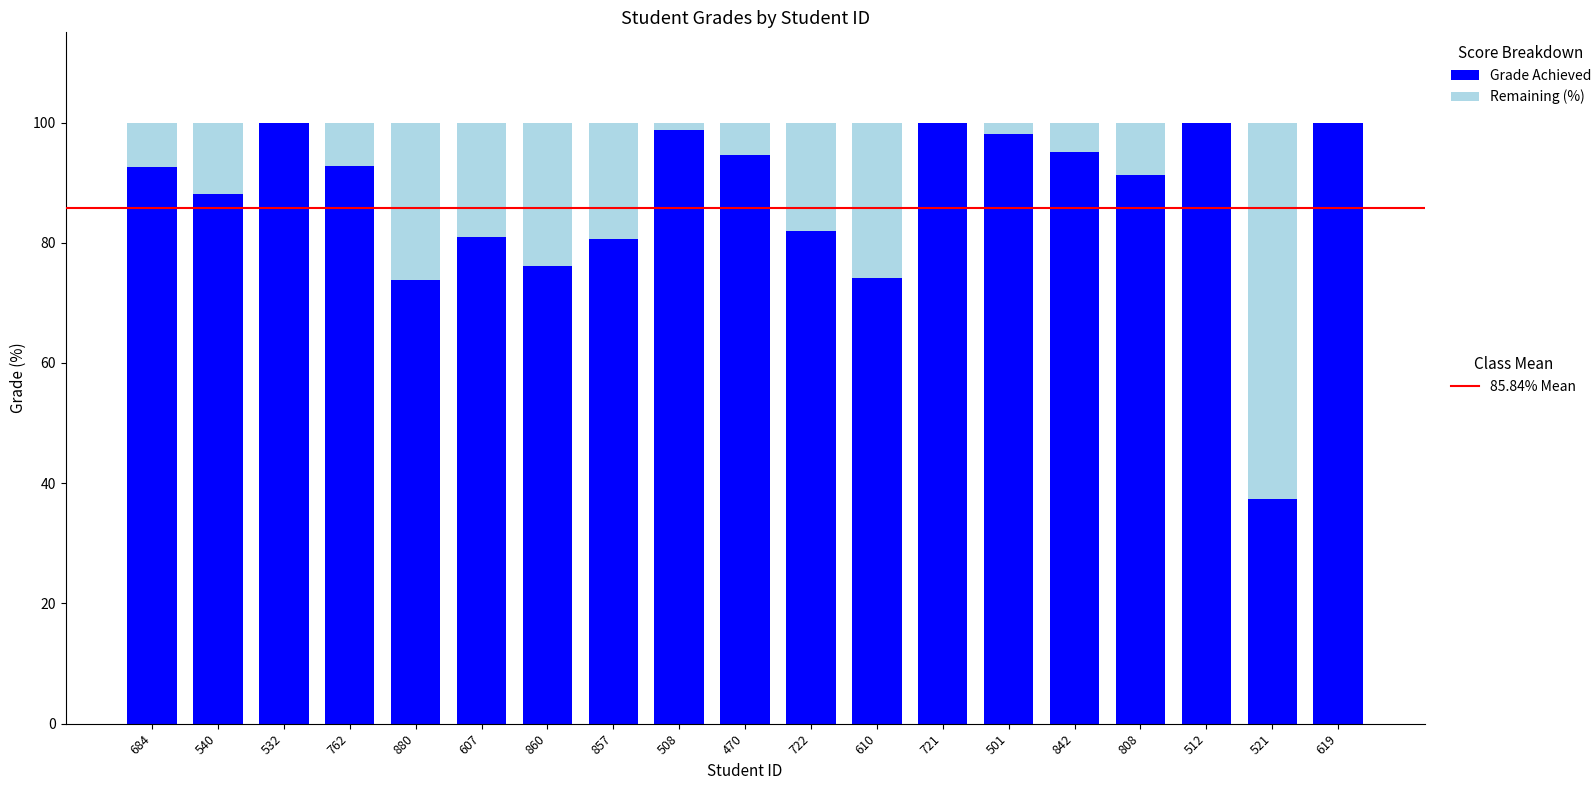

What is the total value across all series at 762?

100.0